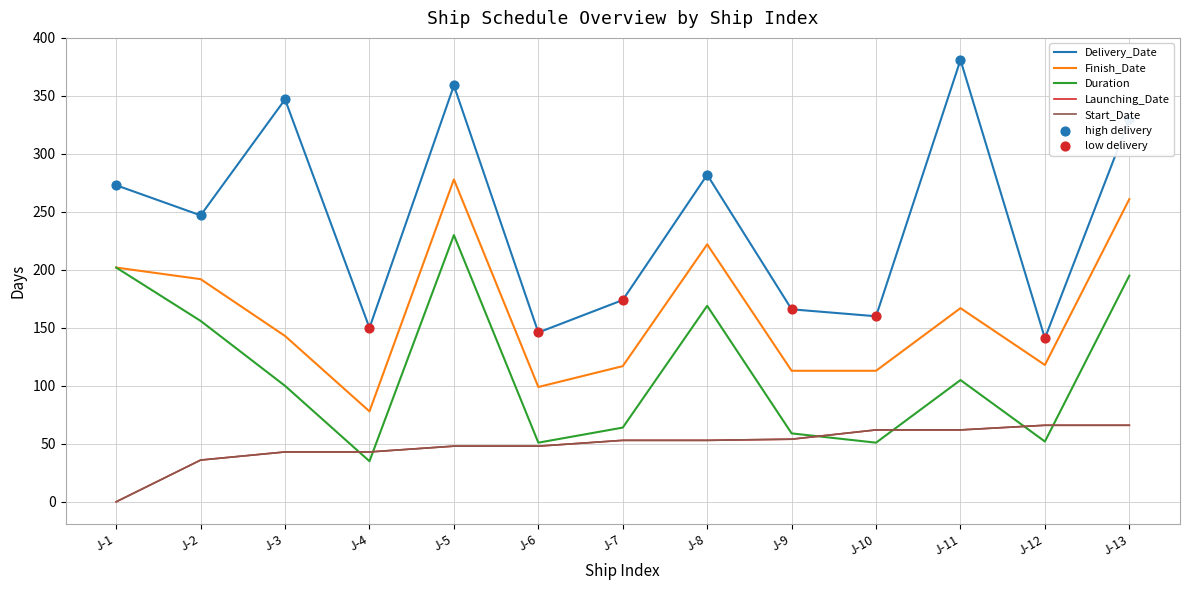

Does the chart have visible grid lines?

Yes